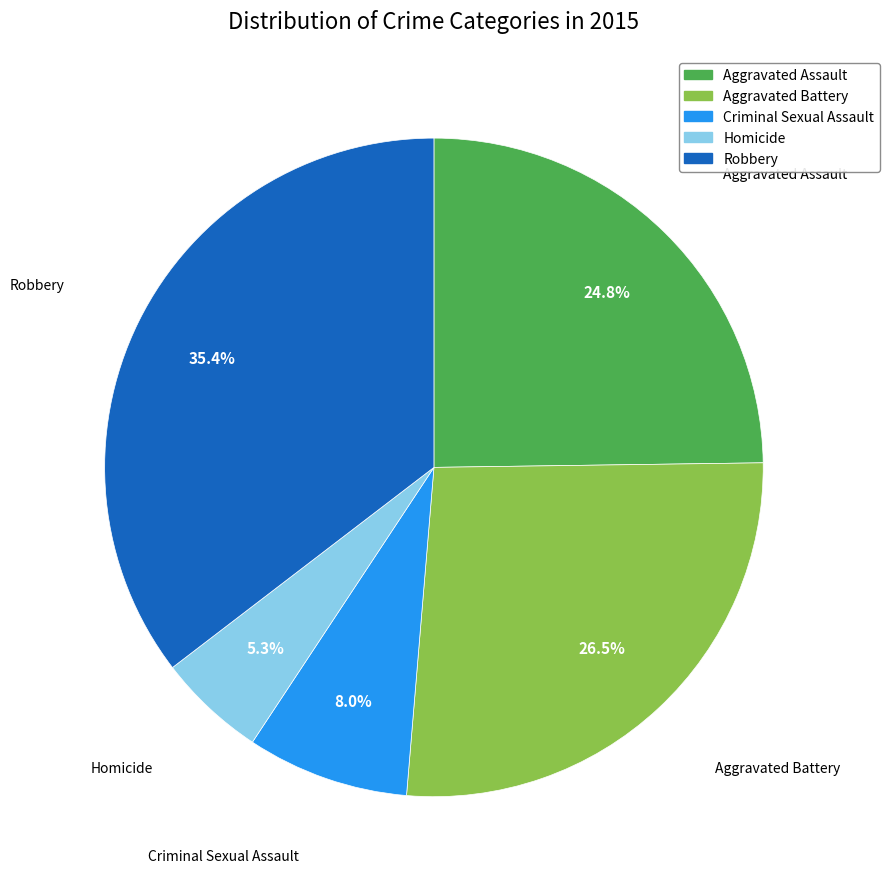

Between Robbery and Aggravated Assault, which is larger?

Robbery